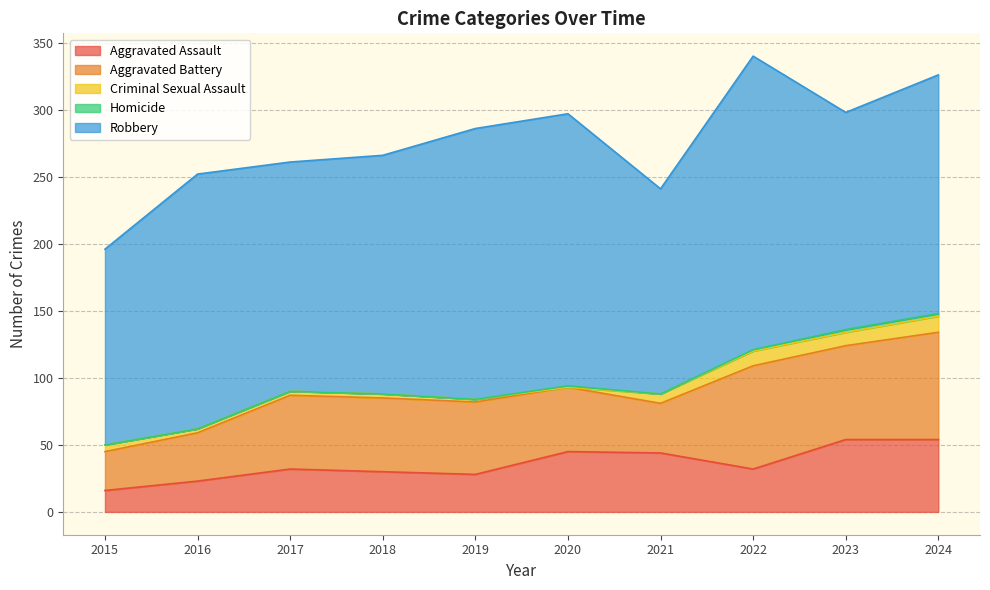

Where does the Aggravated Assault series first go above 32?

2020